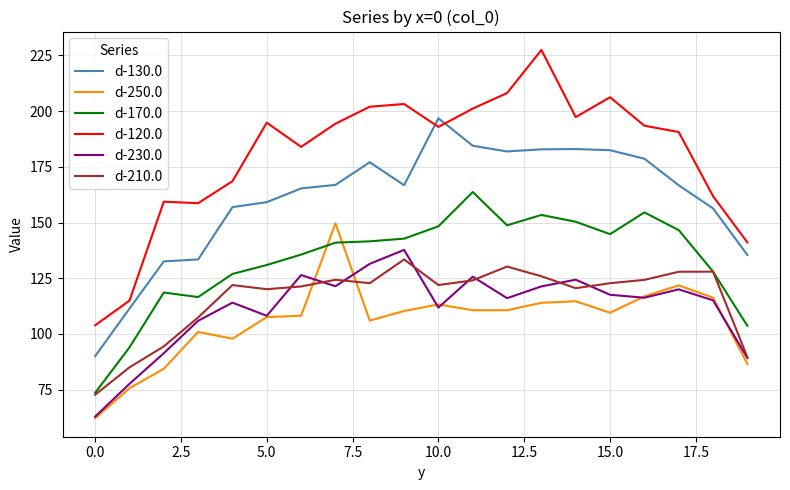

Which series has the largest total across all categories?

d-120.0